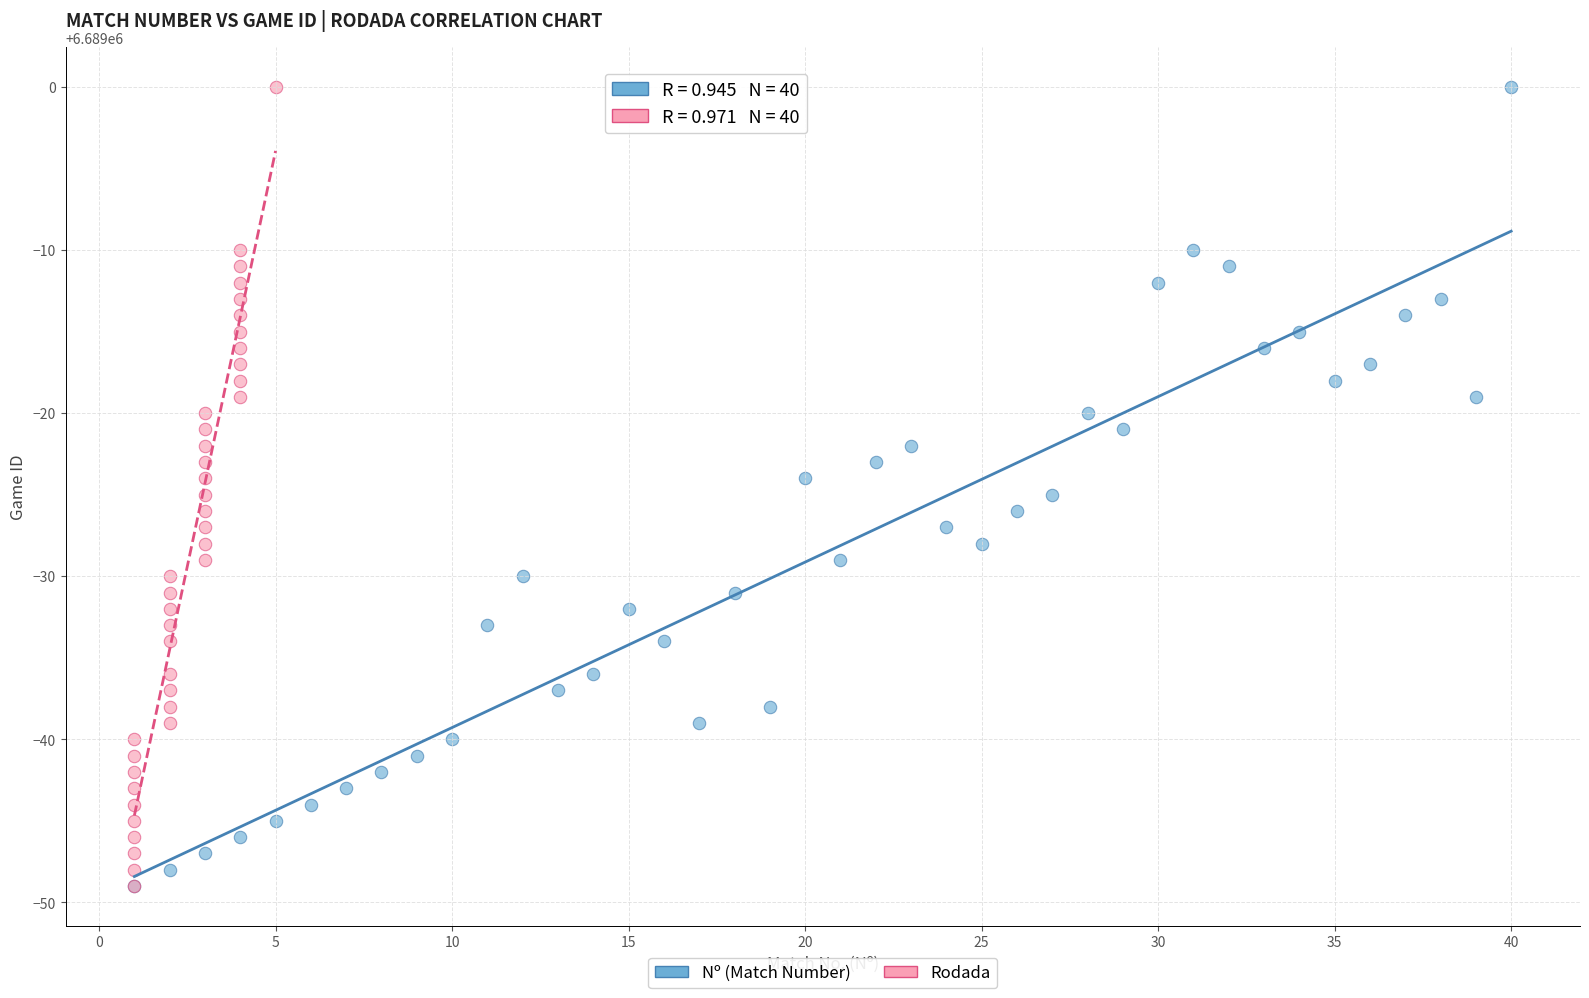

What are all the series names shown in the legend?

Nº (Match Number), Rodada